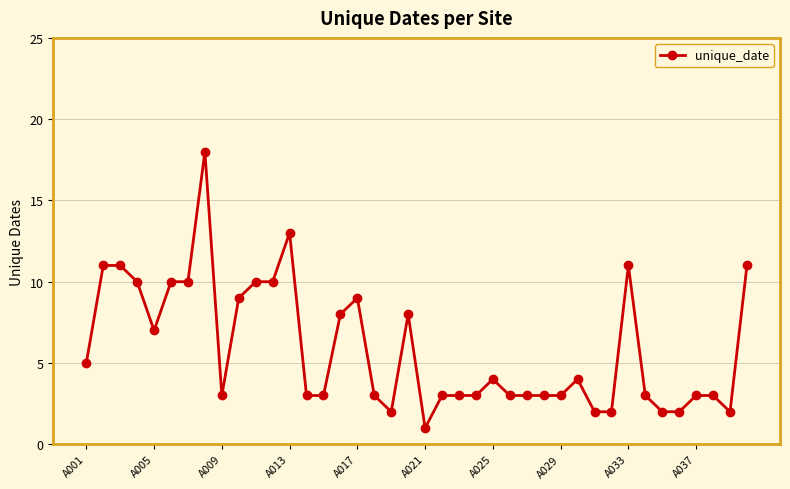

How many lines are shown in the chart?

1